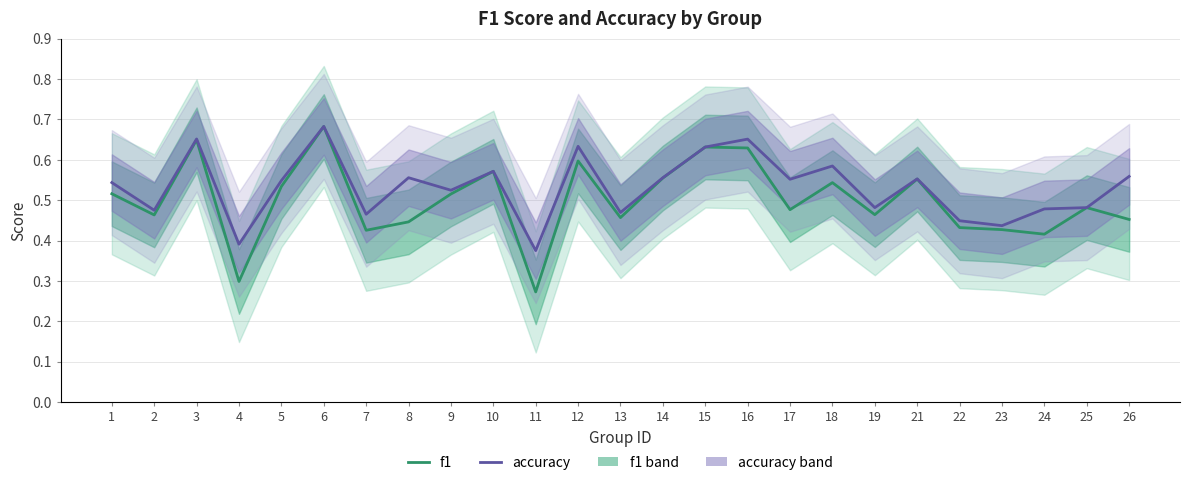

At which label is accuracy closest to 0?

11